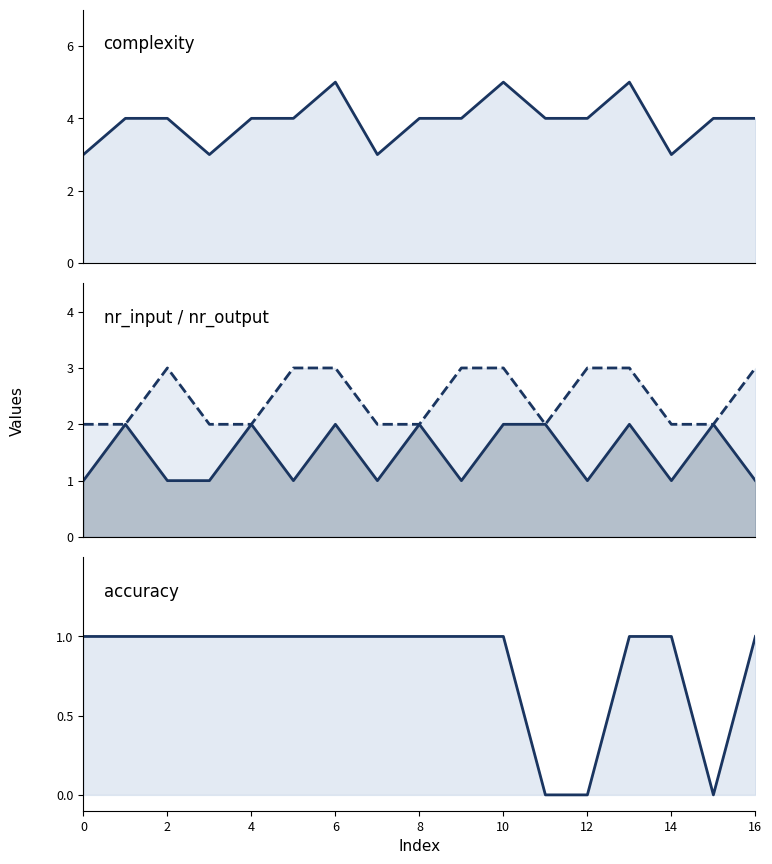

What is the difference between the second highest and minimum values in the nr_output_levels line series?

1